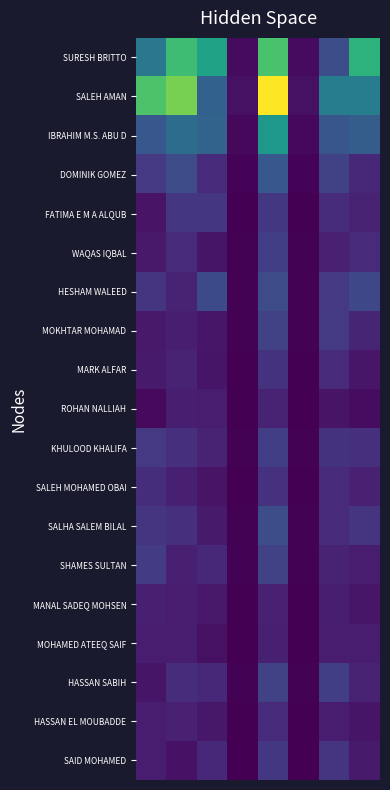

Reading left to right, what are all the values shown in this chart?

SURESH BRITTO: 36750.3	63116.0	53107.4	3268.6	65371.3	3268.6	22269.3	59247.5
SALEH AMAN: 66004.3	72860.4	28791.5	4578.7	91573.4	4578.7	39127.2	39228.5
IBRAHIM M.S. ABU D: 25086.4	32635.3	29458.1	2445.2	48904.3	2445.2	24672.3	27213.0
DOMINIK GOMEZ: 15649.3	21471.2	11113.7	1263.6	25271.4	1263.6	18328.9	10598.0
FATIMA E M A ALQUB: 5299.0	14786.9	14966.6	766.8	15335.6	766.8	11945.8	9325.7
WAQAS IQBAL: 6657.6	11169.4	5597.8	863.7	17273.4	863.7	8951.0	11470.4
HESHAM WALEED: 14628.4	9200.9	20971.2	1071.4	21427.4	1071.4	15396.2	20255.5
MOKHTAR MOHAMAD: 6606.1	7979.4	6053.3	912.6	18251.5	912.6	16063.5	10033.4
MARK ALFAR: 6866.9	9400.3	5511.8	691.3	13826.3	691.3	11622.0	6071.2
ROHAN NALLIAH: 2803.9	8035.6	7334.1	461.4	9227.6	461.4	5083.7	3516.7
KHULOOD KHALIFA: 15532.3	12648.6	9132.6	858.9	17178.5	858.9	13927.0	12820.1
SALEH MOHAMED OBAI: 12286.1	8411.1	5118.5	667.0	13339.3	667.0	11200.7	8612.6
SALHA SALEM BILAL: 14650.0	13184.0	6991.4	1100.0	21999.8	1100.0	11441.0	14431.9
SHAMES SULTAN: 16785.2	8515.7	10539.4	897.3	17946.4	897.3	9023.9	7409.3
MANAL SADEQ MOHSEN: 8334.2	7588.2	6516.2	438.3	8765.6	438.3	8106.4	5939.0
MOHAMED ATEEQ SAIF: 7280.9	7803.1	4397.8	420.8	8415.2	420.8	7343.2	7594.8
HASSAN SABIH: 5560.2	11992.0	10800.4	911.9	18238.2	911.9	17509.4	9597.7
HASSAN EL MOUBADDE: 7439.6	8886.4	6221.2	560.9	11218.6	560.9	7270.5	5728.4
SAID MOHAMED: 7582.5	4947.1	11033.8	759.2	15183.5	759.2	14208.6	7101.2